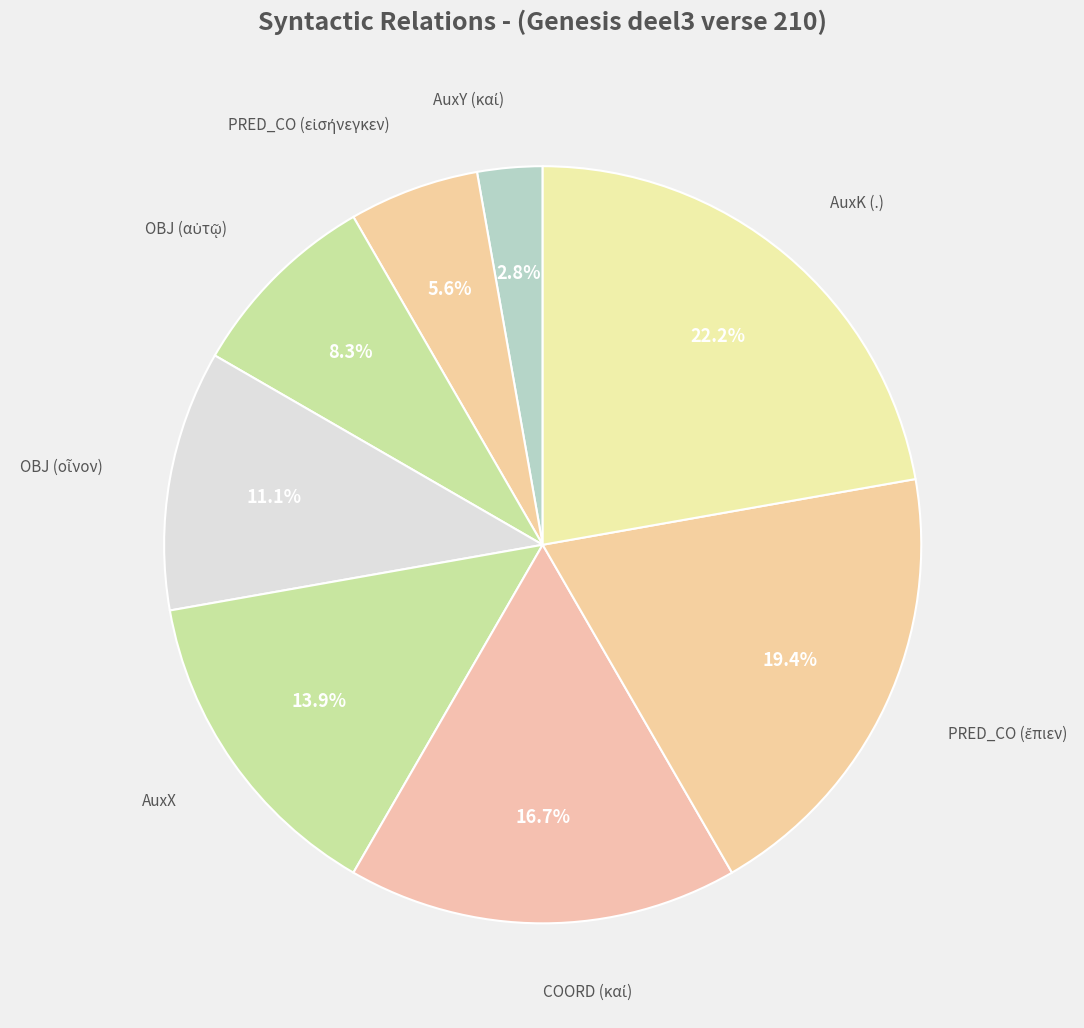

Which slice is the largest?

AuxK